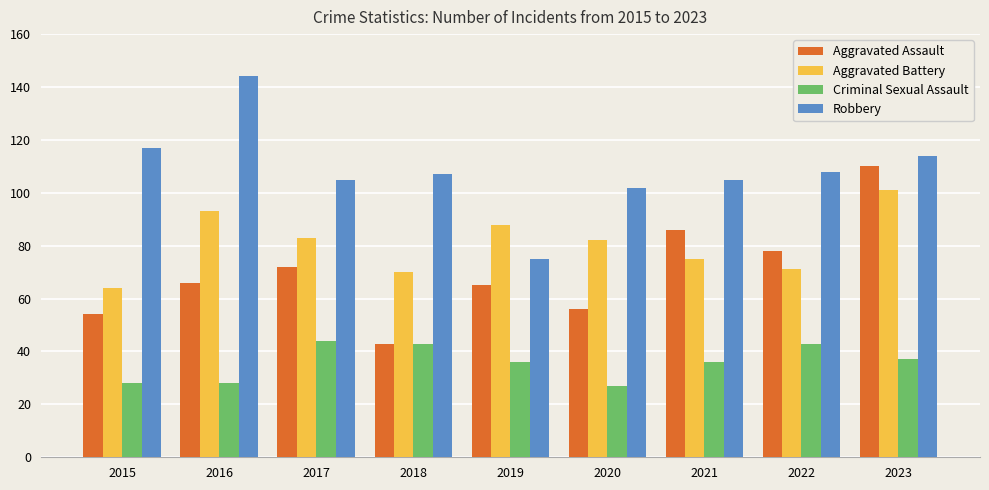

What is the spread (max minus min) of values at 2017?

61